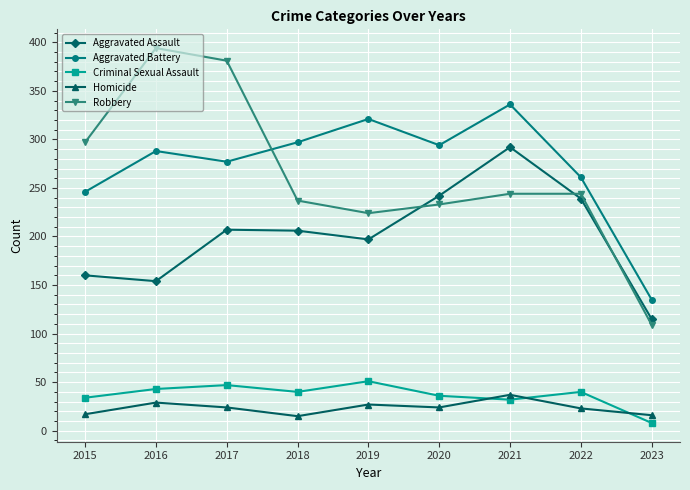

At which category does the chart reach its peak across all series?

2016